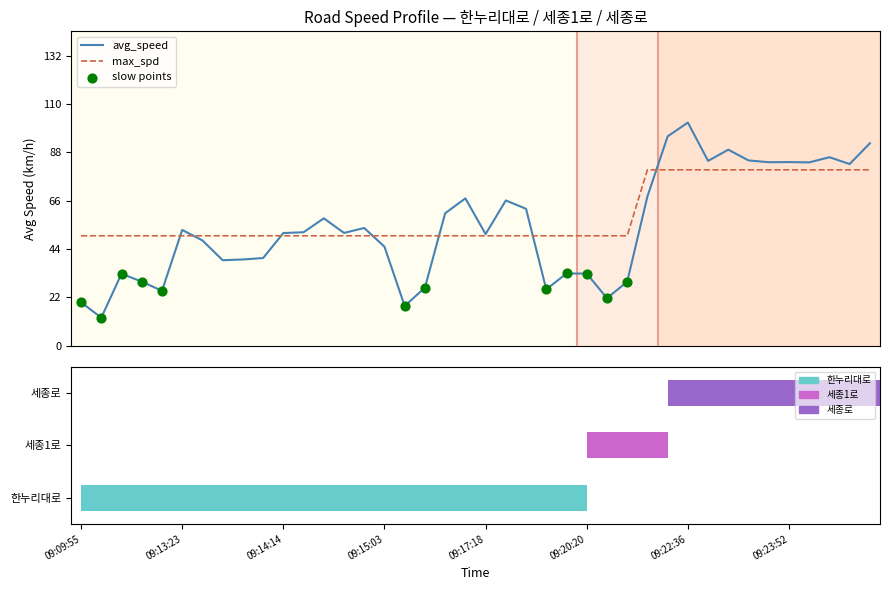

What are all the series names shown in the legend?

avg_speed, max_spd